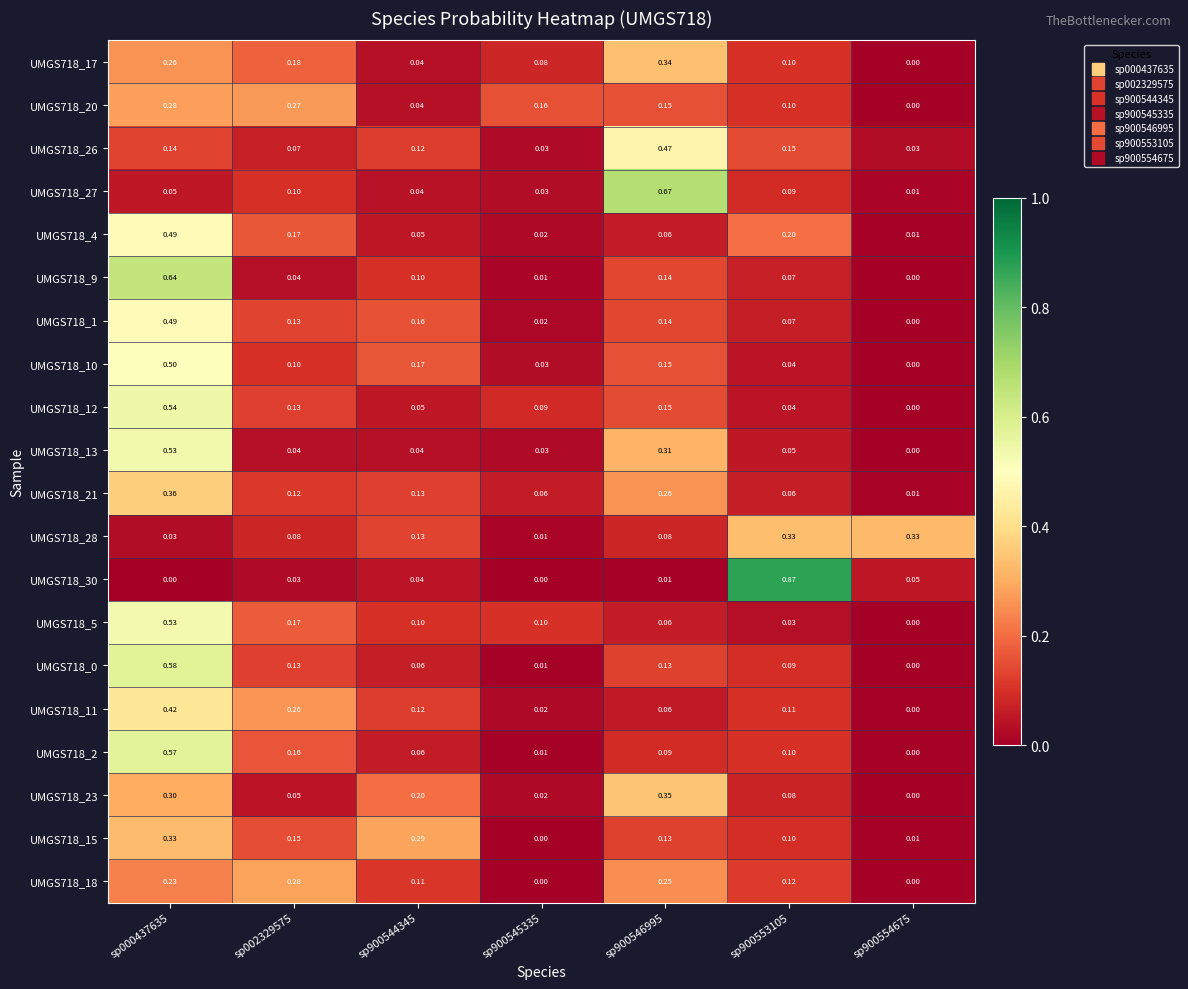

Count the number of data series in this chart.

20